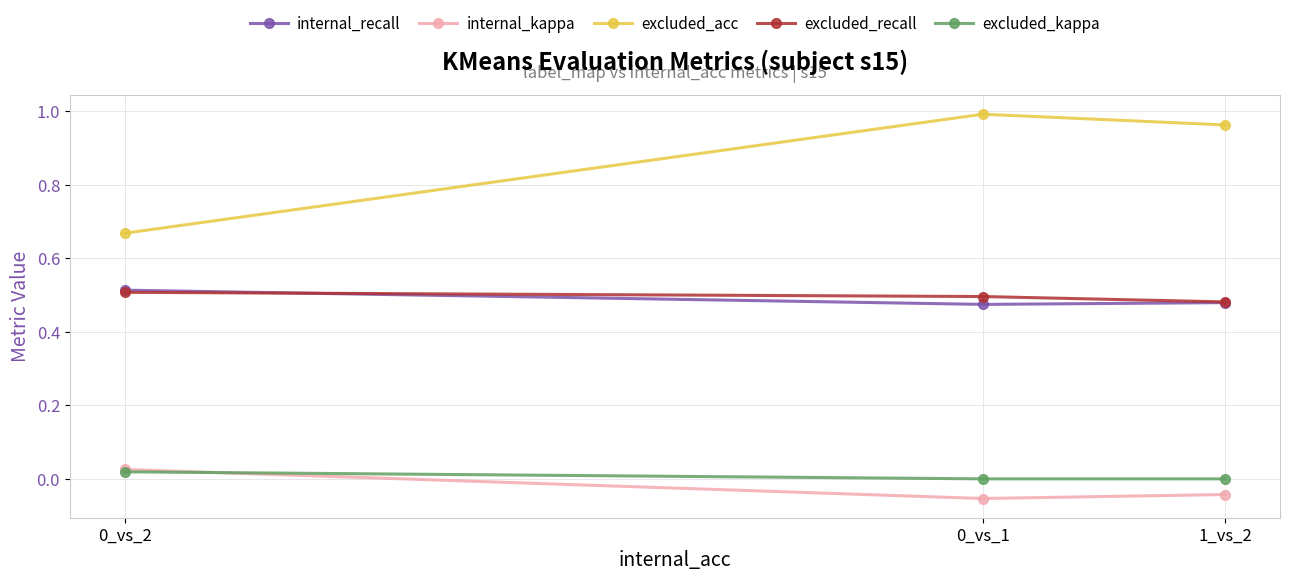

Is it true that excluded_kappa equals 0.0 at 0_vs_1?

True